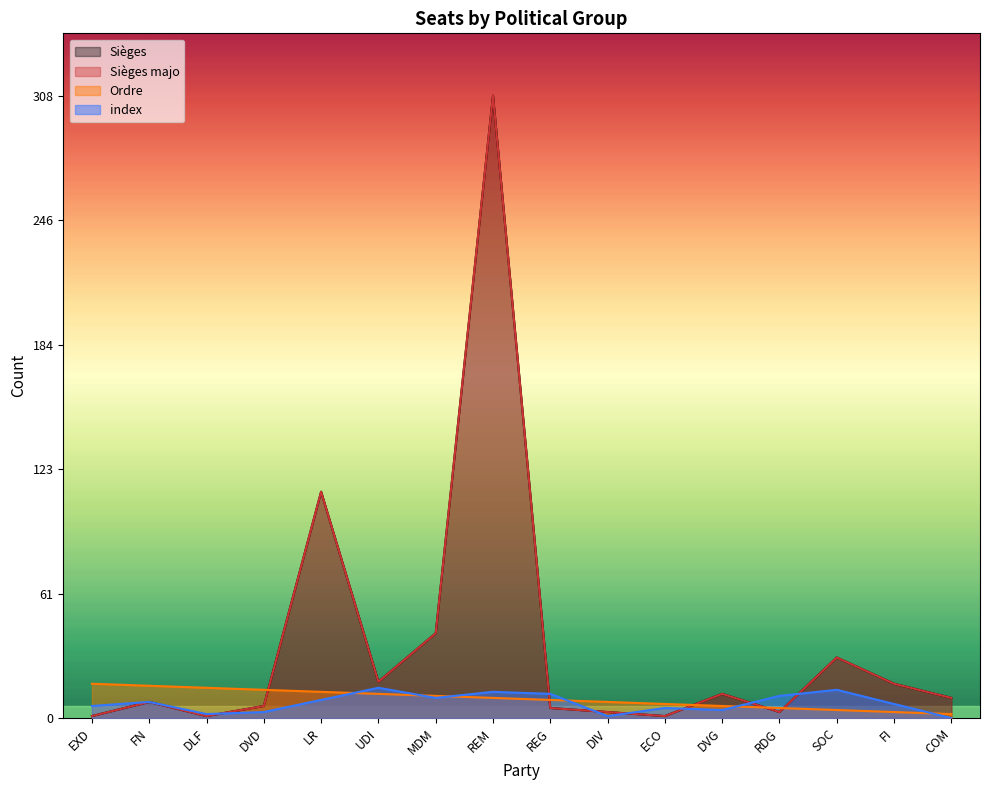

True or false: Sièges majo has more than 1 points higher than both neighbors.

True